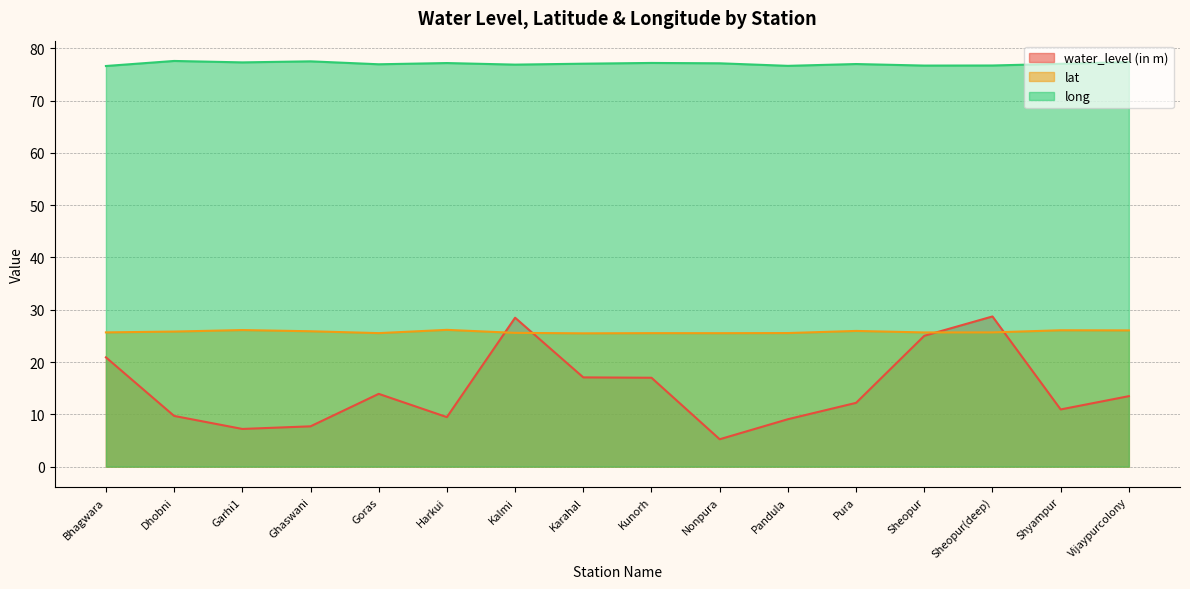

What is the label of the 15th point from the left?

Shyampur